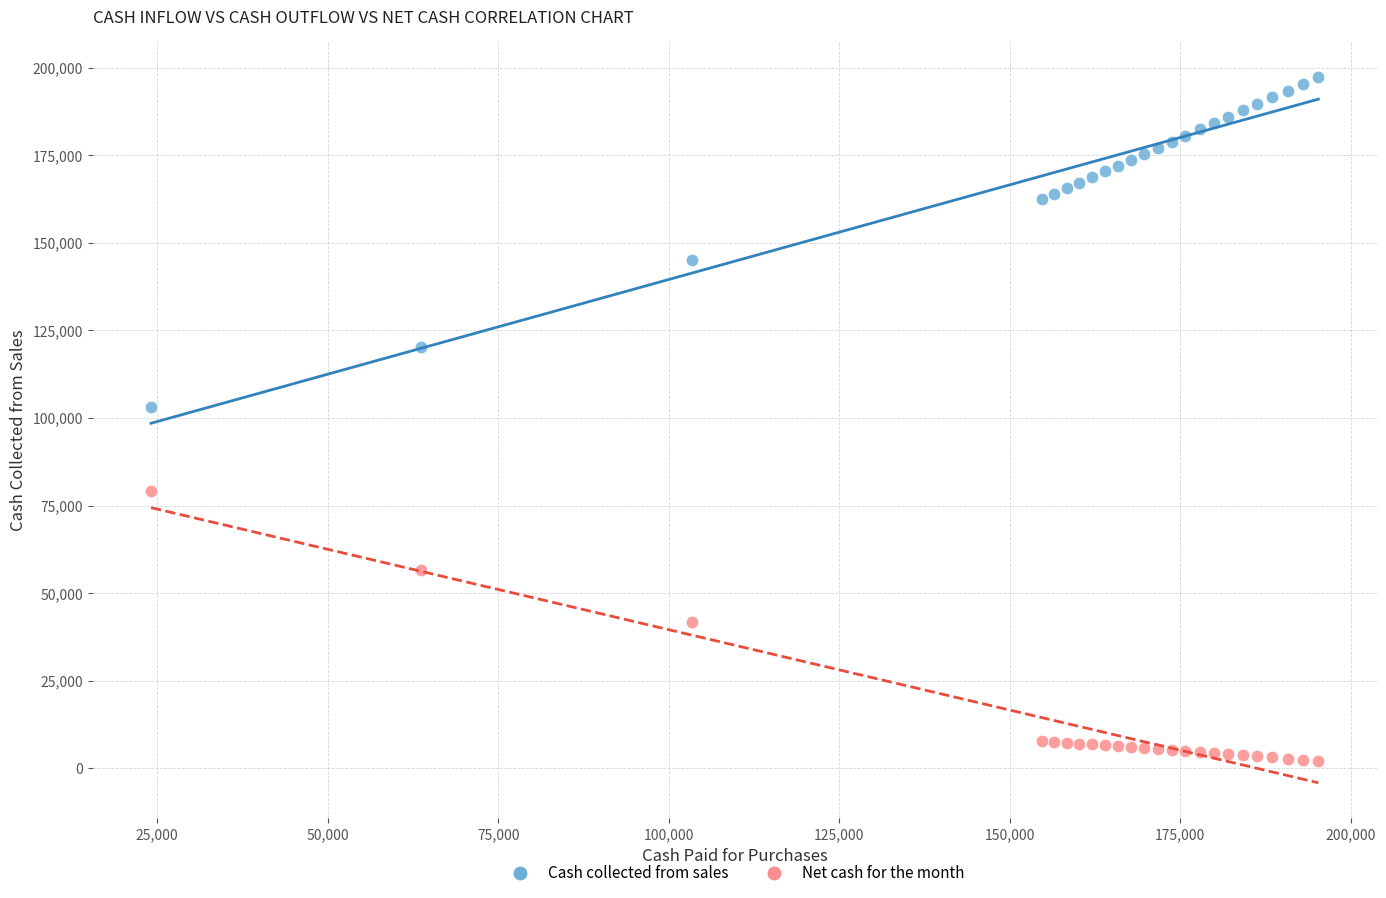

In the Cash collected from sales series, what Y value is closest to 150254?

145123.2